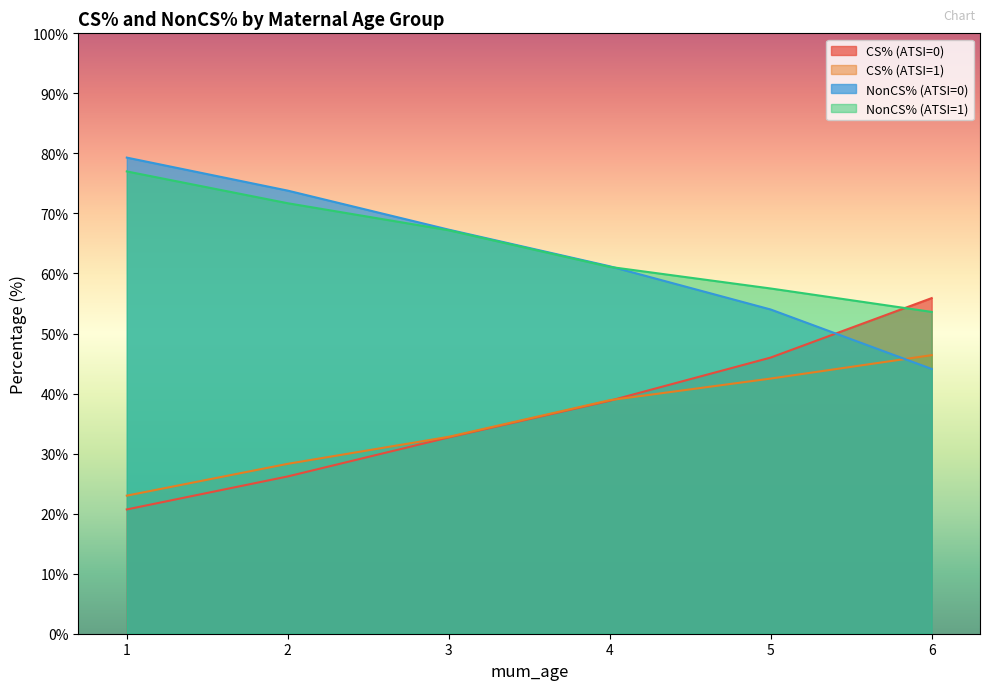

True or false: CS% (ATSI=0) and NonCS% (ATSI=1) cross at least once.

True